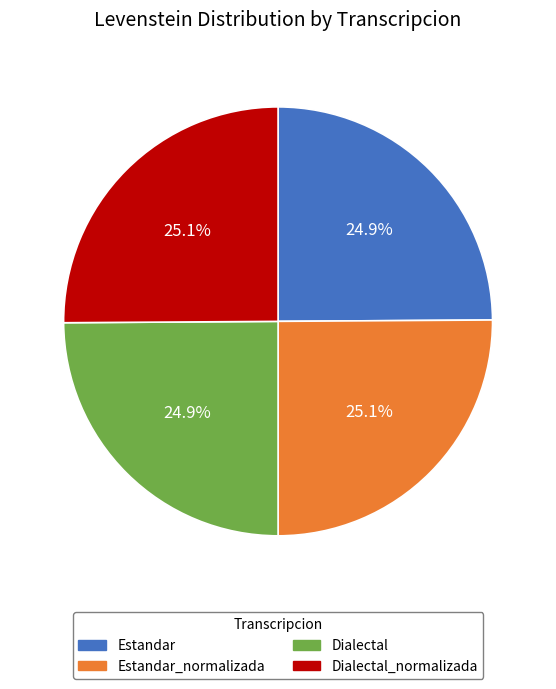

What percentage do Estandar_normalizada and Dialectal together represent?

50.0%